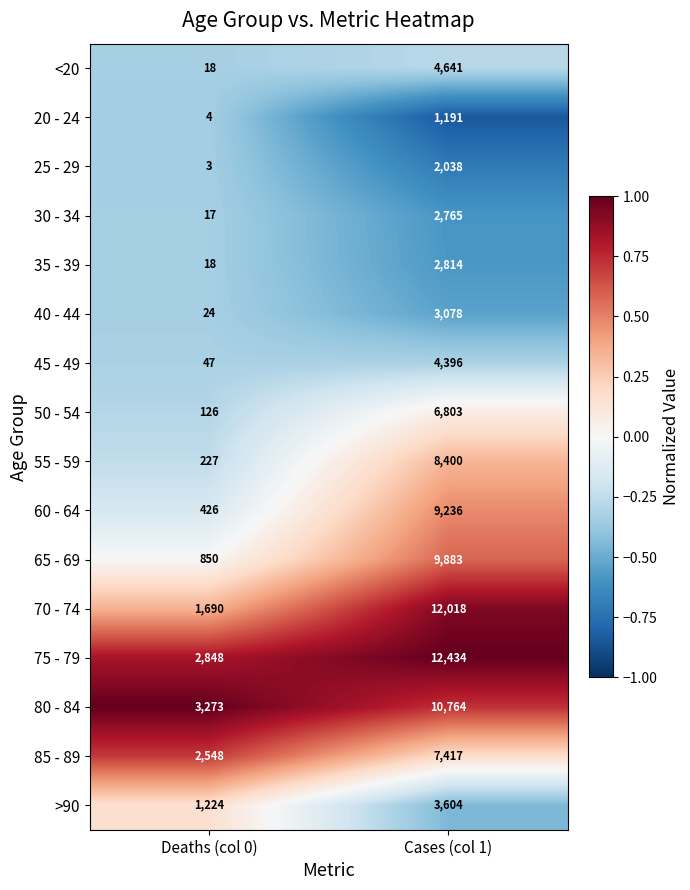

What is the spread (max minus min) of values at Deaths (col 0)?

3270